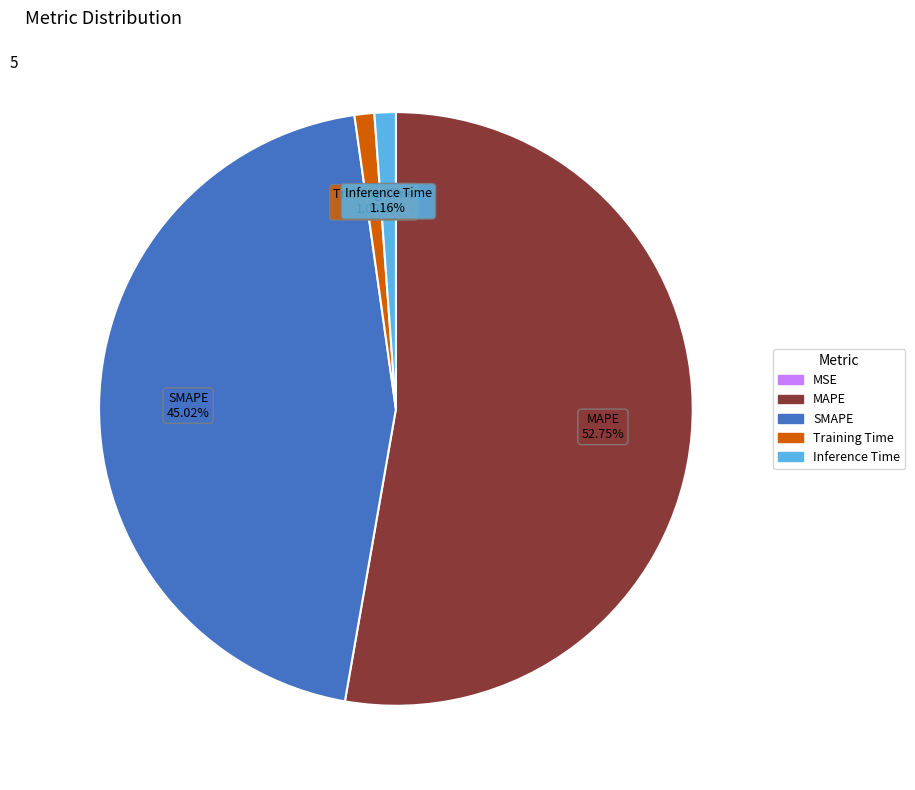

Is there any slice that represents more than half of the pie?

Yes